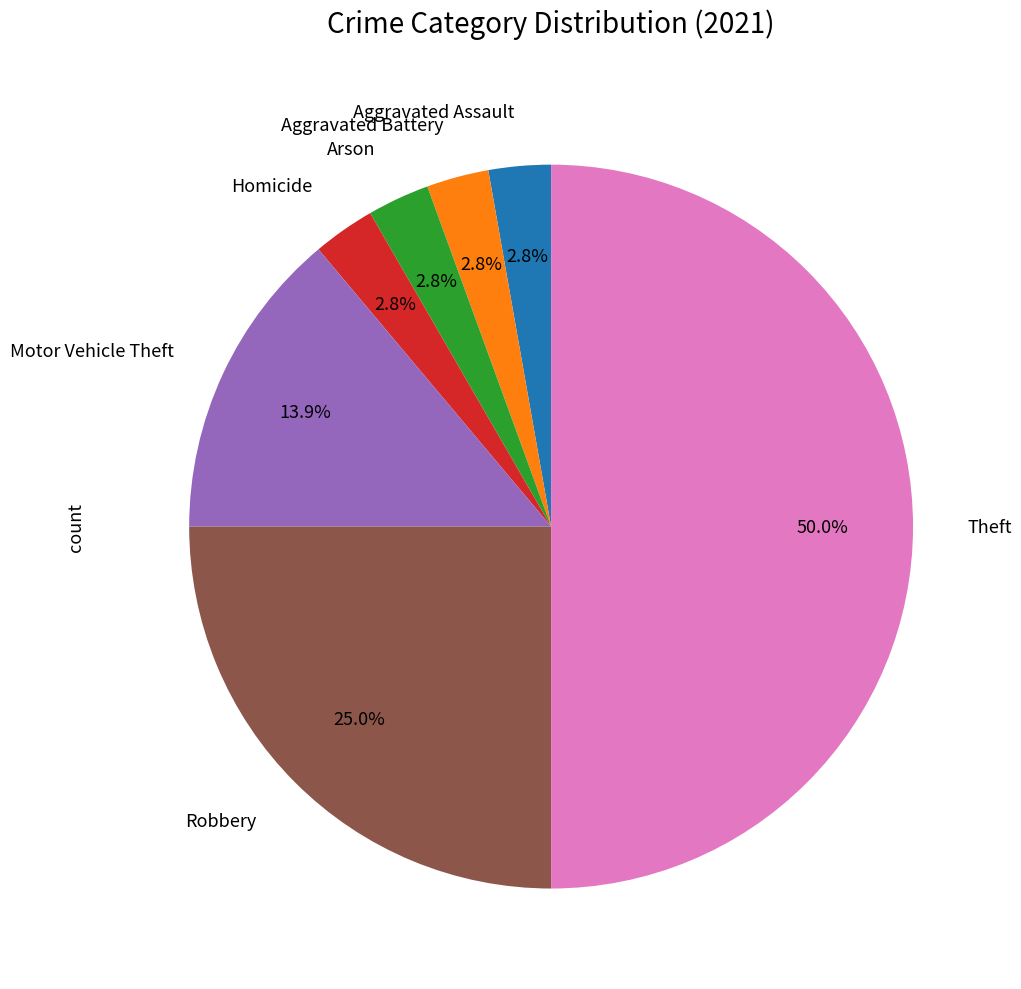

What is the largest slice in the pie chart?

Theft